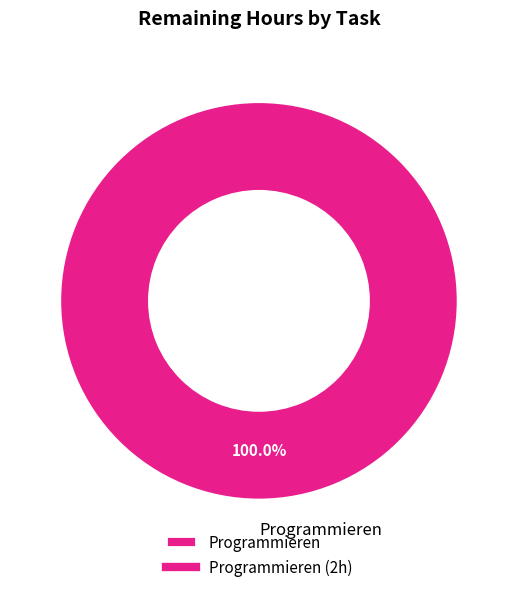

Does any single category account for the majority?

Yes